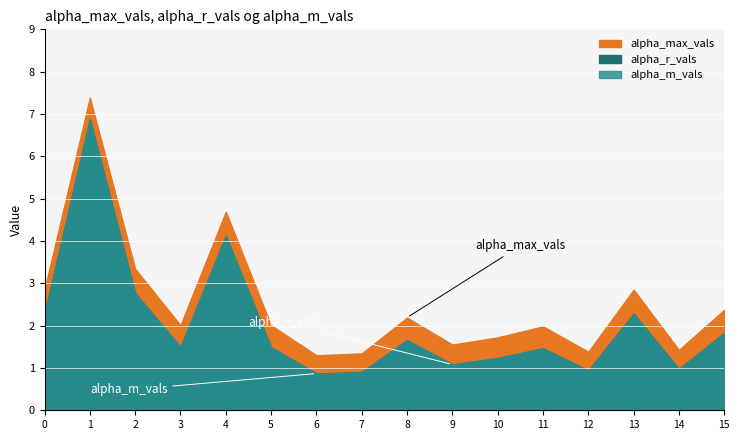

At which category does alpha_m_vals reach its first local peak?

1